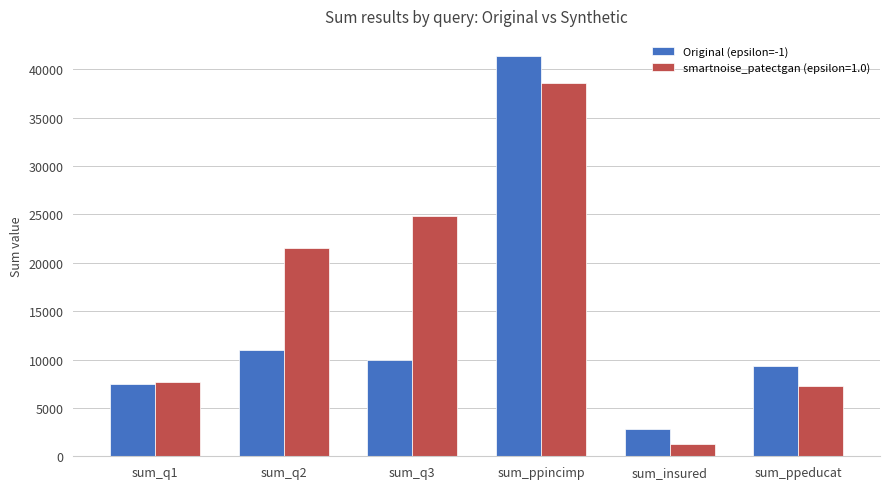

At which label is smartnoise_patectgan (epsilon=1.0) closest to 19929?

sum_q2